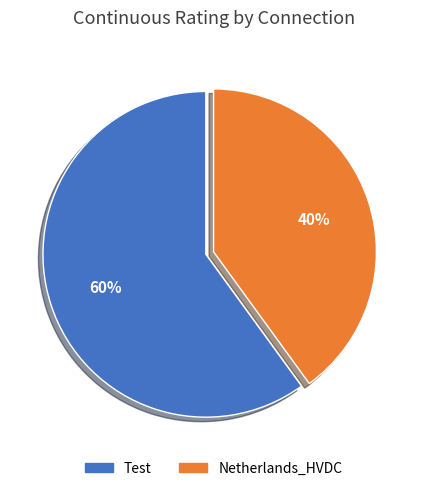

True or false: Test accounts for 60% of the total.

True